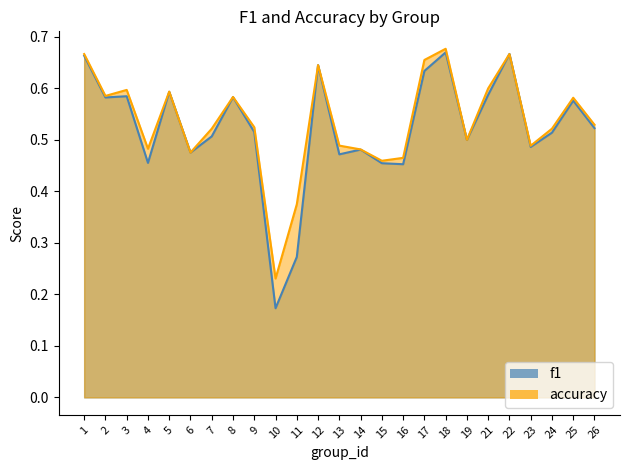

At how many categories does at least one series exceed 0?

25